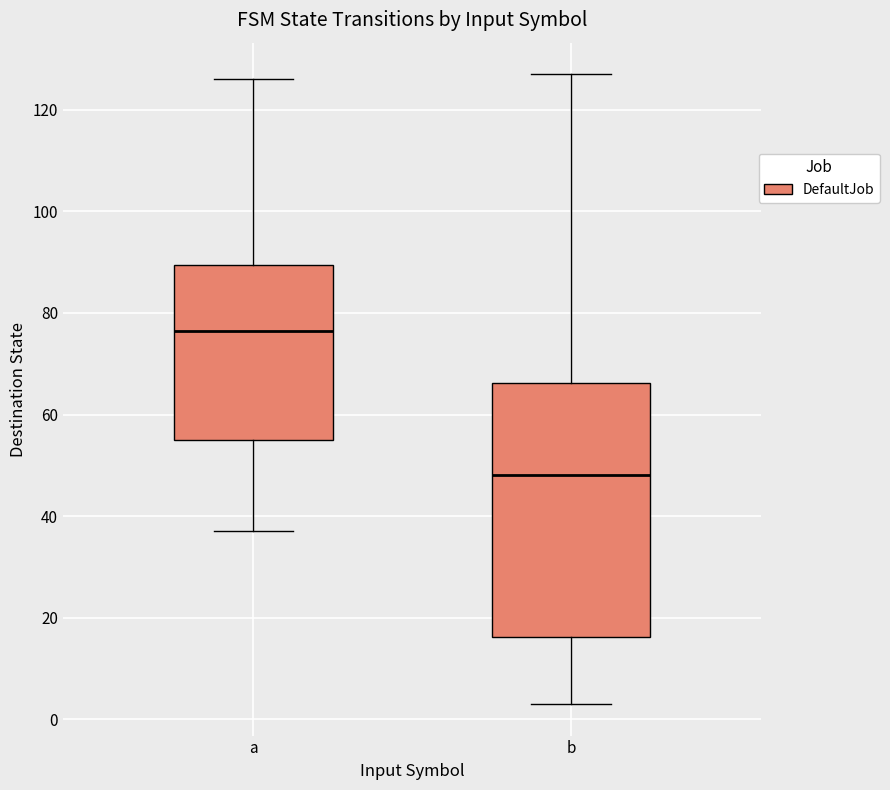

Which box has the lowest median line?

b